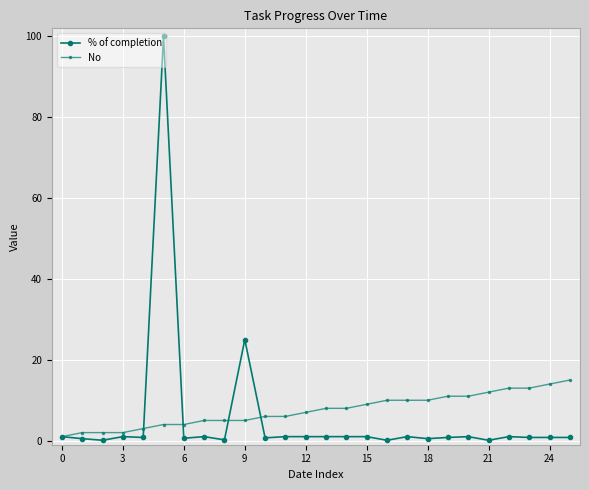

What is the average value of the No series?

7.5